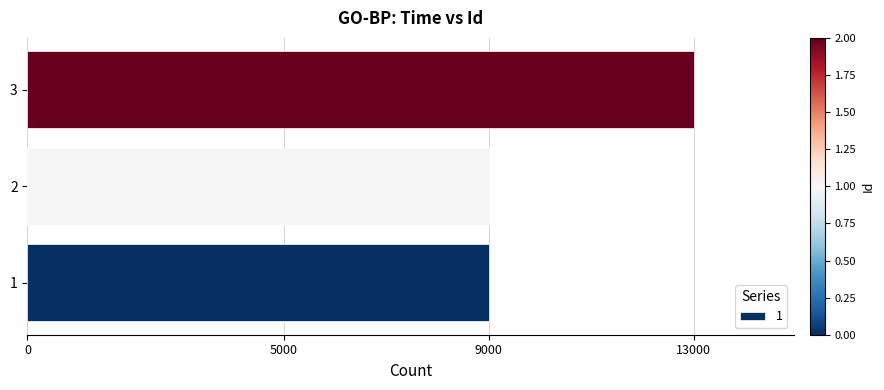

Between 3 and 1, which is larger?

3